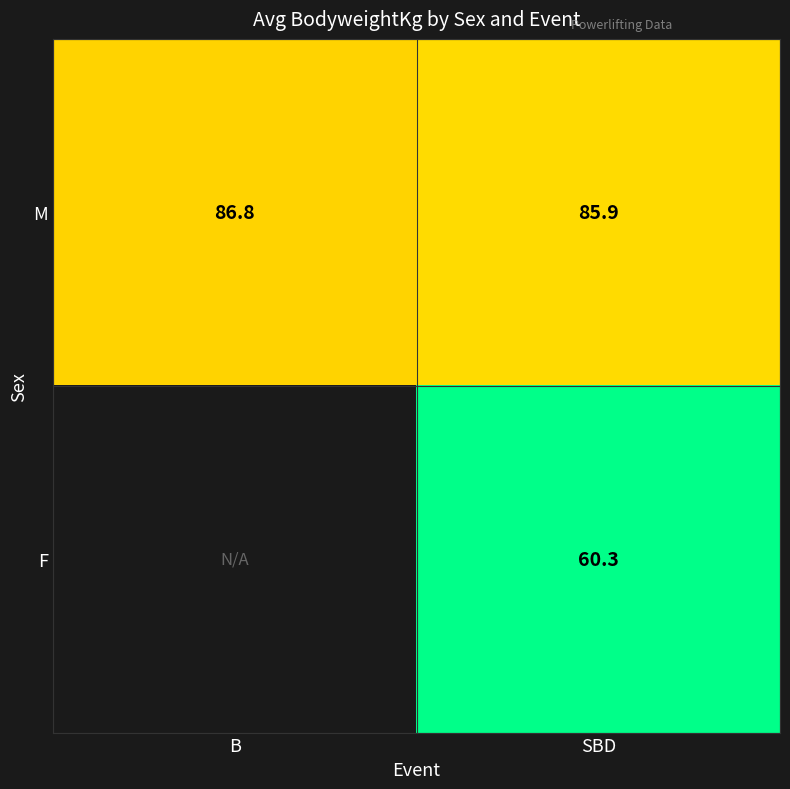

List the labels in order of M value, largest first.

B, SBD